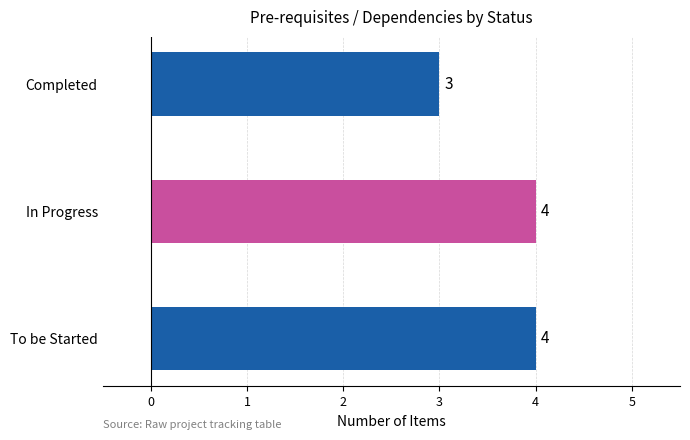

What is the minimum value shown in the chart?

3